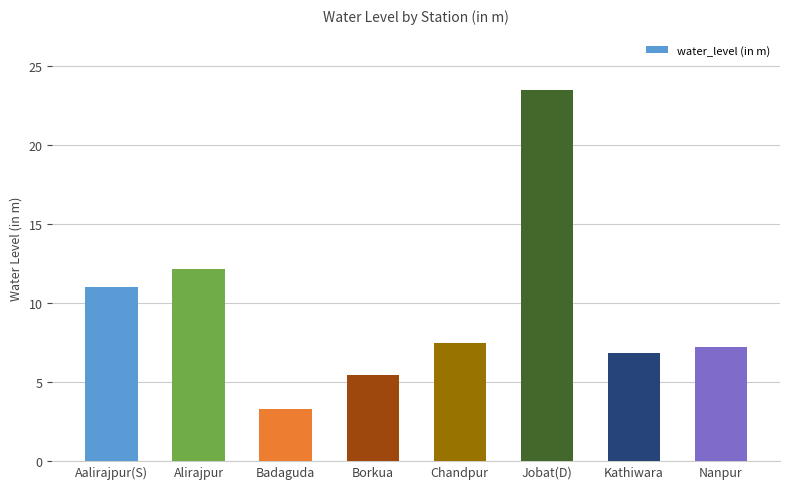

Reading left to right, list all the values displayed in this chart.

Aalirajpur(S)=11.1	Alirajpur=12.2	Badaguda=3.3	Borkua=5.5	Chandpur=7.5	Jobat(D)=23.5	Kathiwara=6.9	Nanpur=7.2